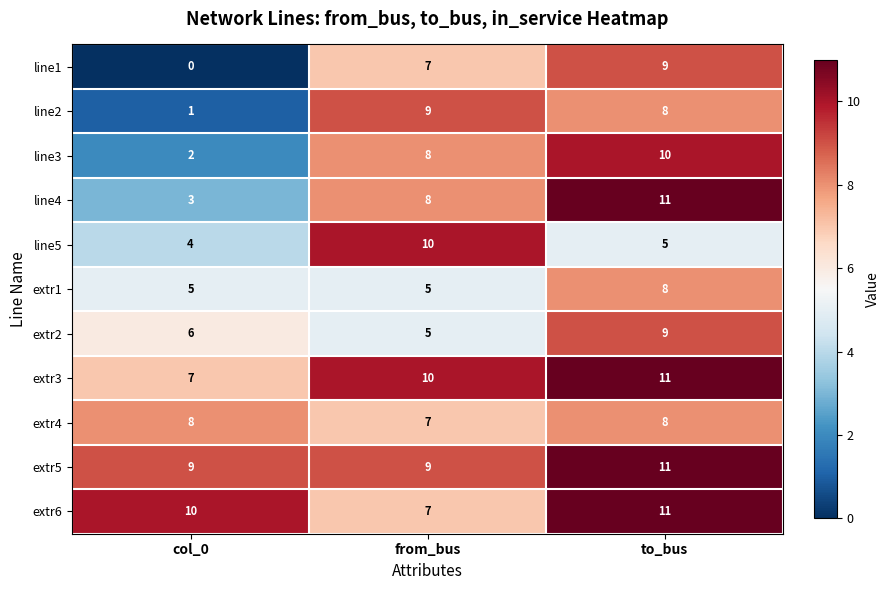

Which series has the largest total across all categories?

extr5